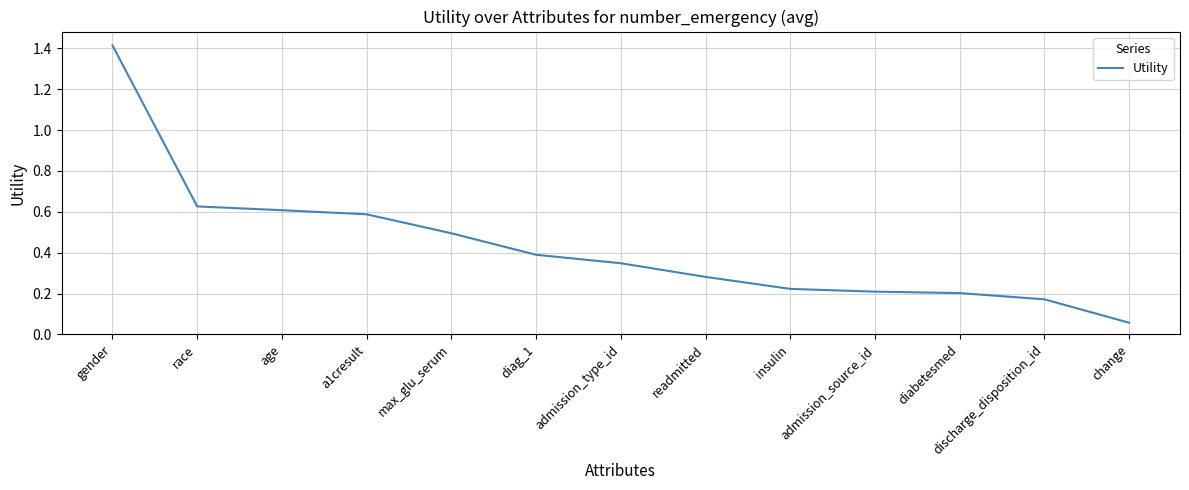

At which category does the chart reach its peak across all series?

gender